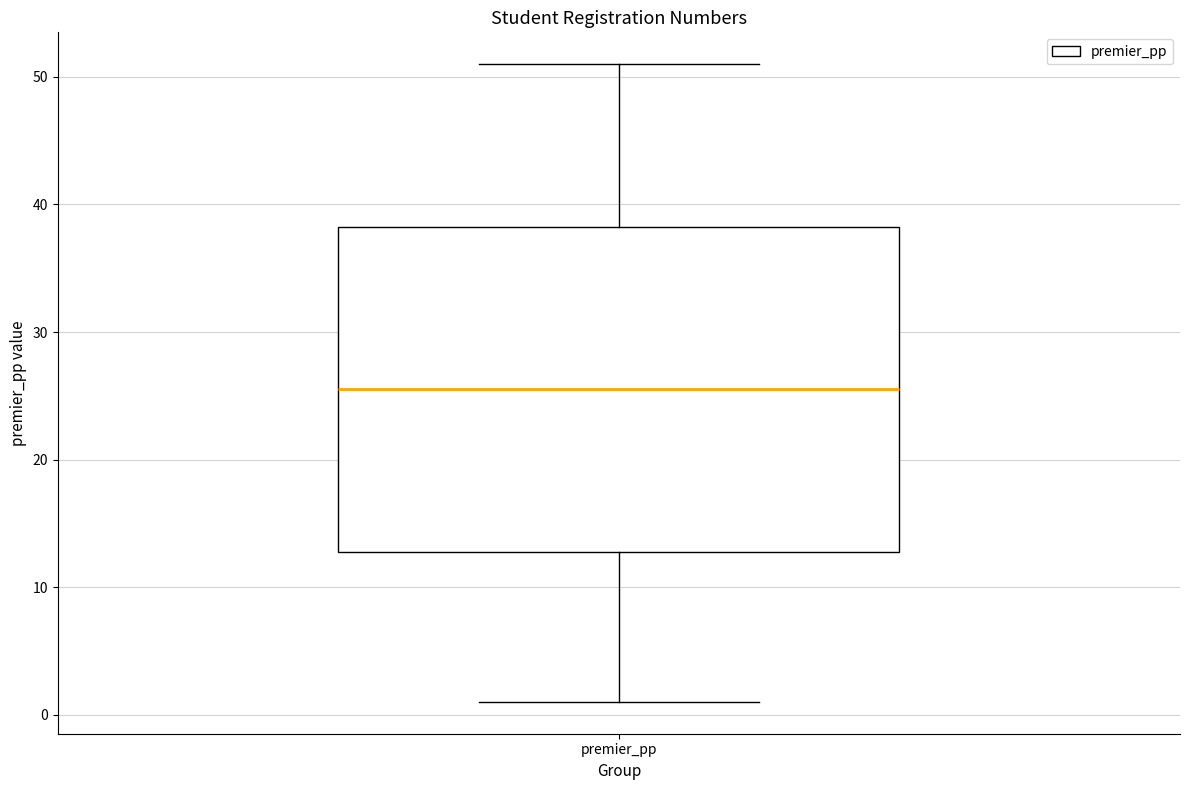

Read this box plot against the y-axis: the position of the median line, the range covered by the box, and the ends of both whiskers. The values are not printed on the chart, so give them approximately, as read against the axis.

median 26, box 13 to 38, whiskers 1 to 51